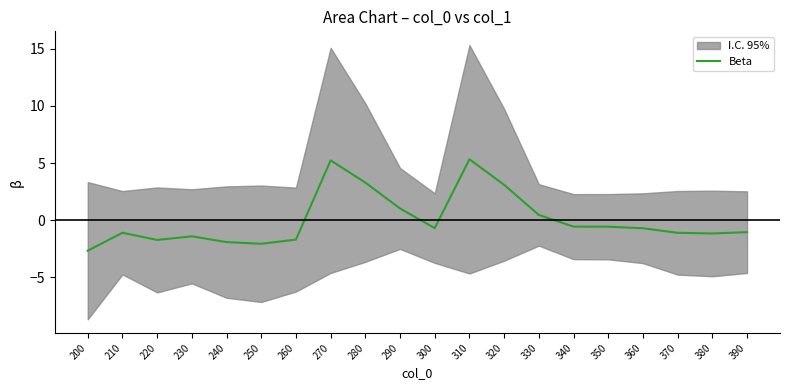

What is the change in value from 200 to 380?

+1.5